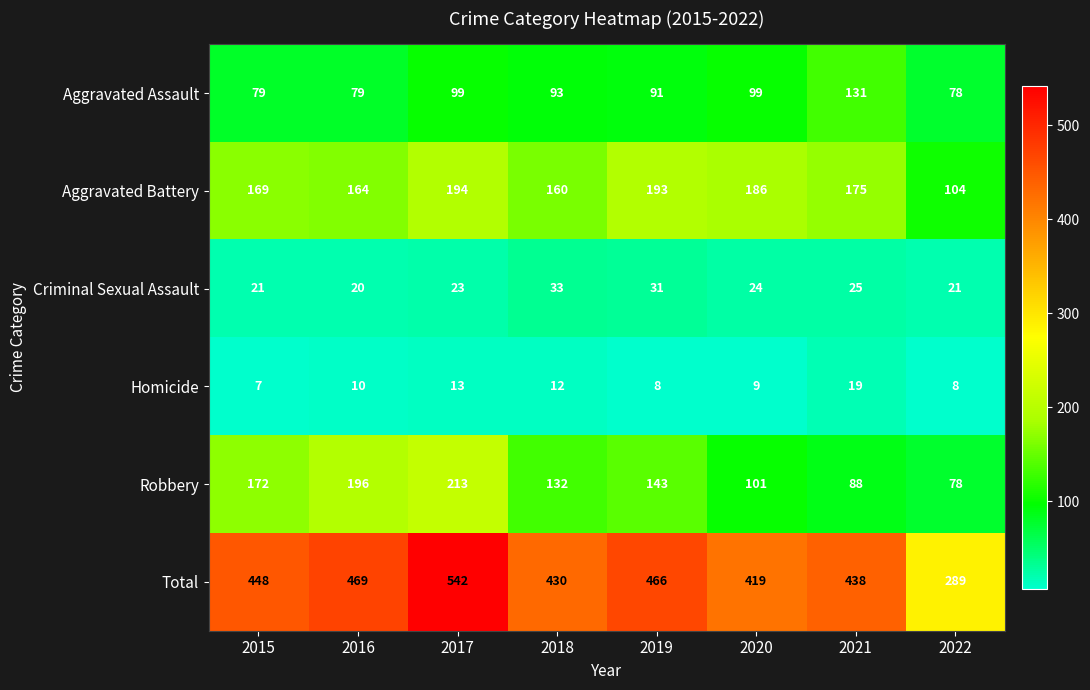

What value does the Robbery series have at 2016?

196